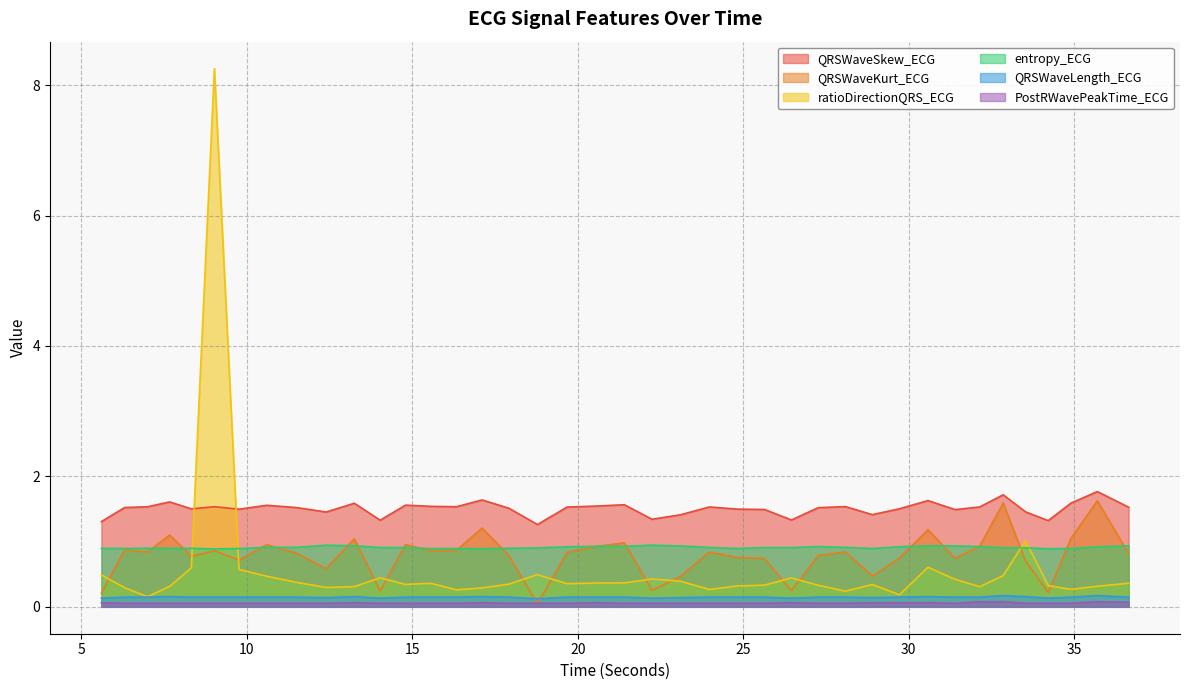

At 16.3359375, list the series in order from smallest to largest.

PostRWavePeakTime_ECG, QRSWaveLength_ECG, ratioDirectionQRS_ECG, QRSWaveKurt_ECG, entropy_ECG, QRSWaveSkew_ECG